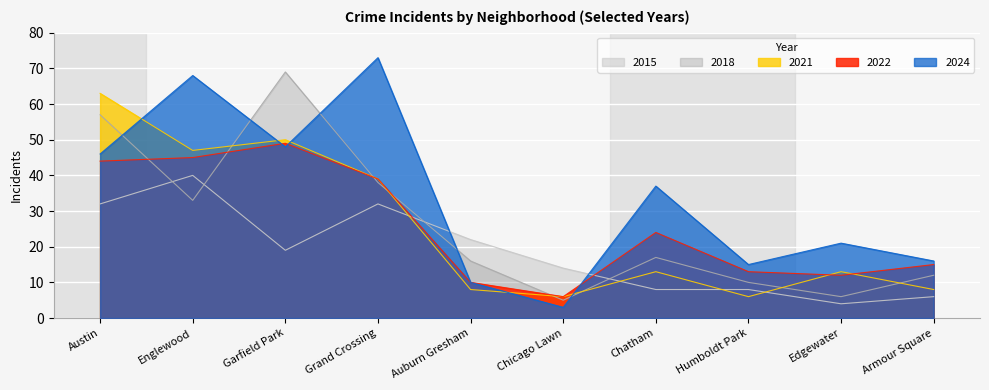

How many data points in 2022 are above 24?

4